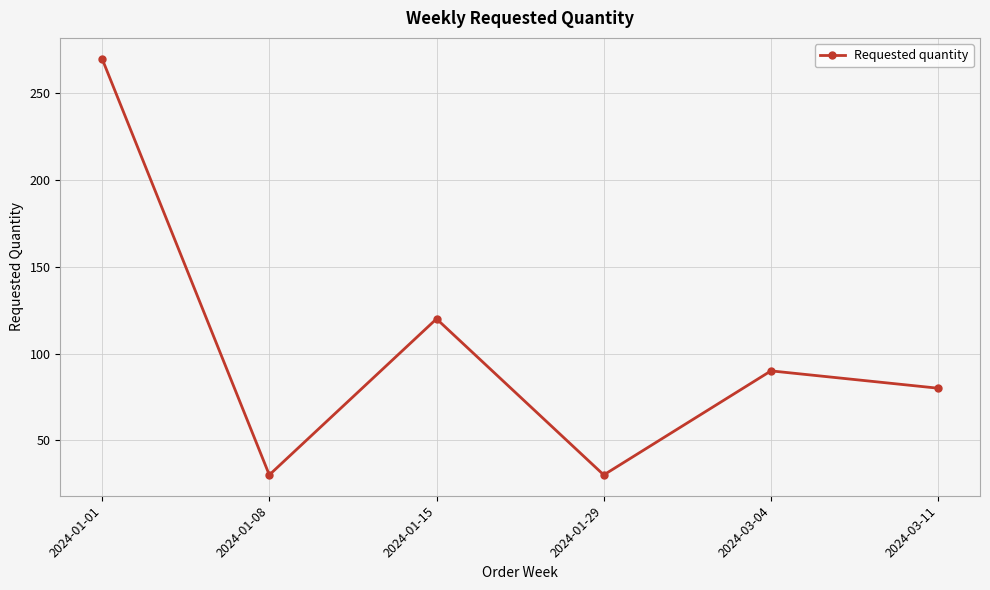

What is the sum of the values at 2024-01-15 and 2024-01-08?

150